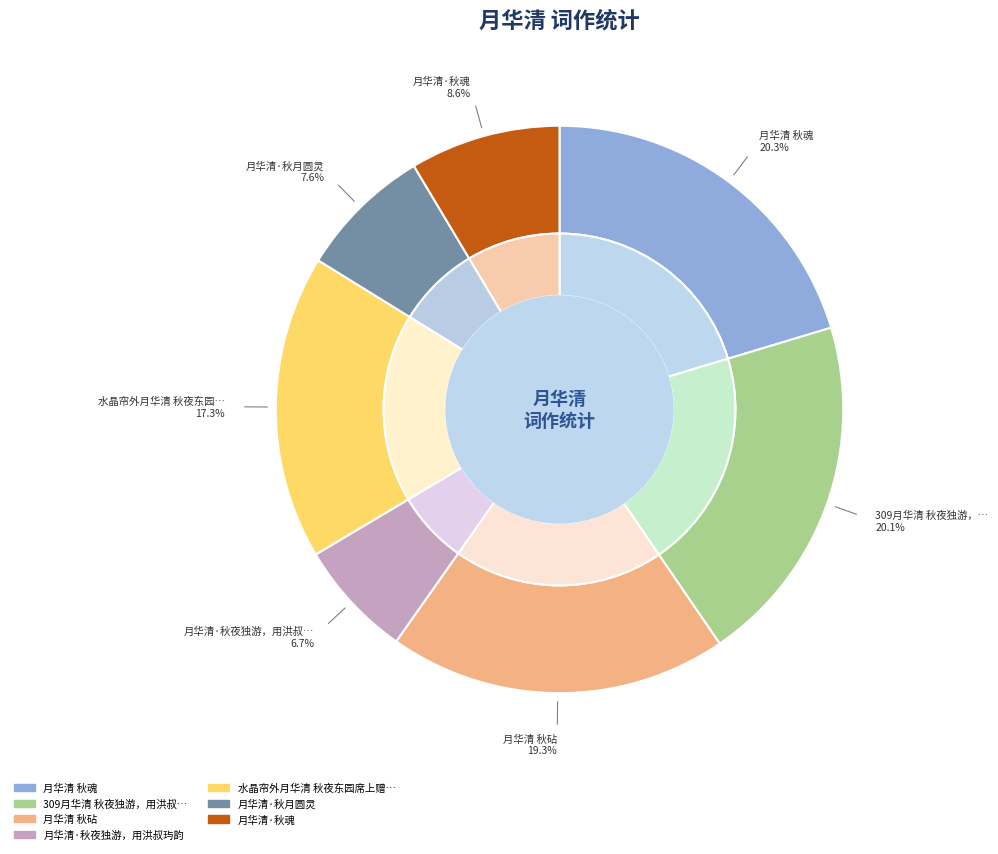

Does 月华清·秋月圆灵 represent more than half of the total?

No